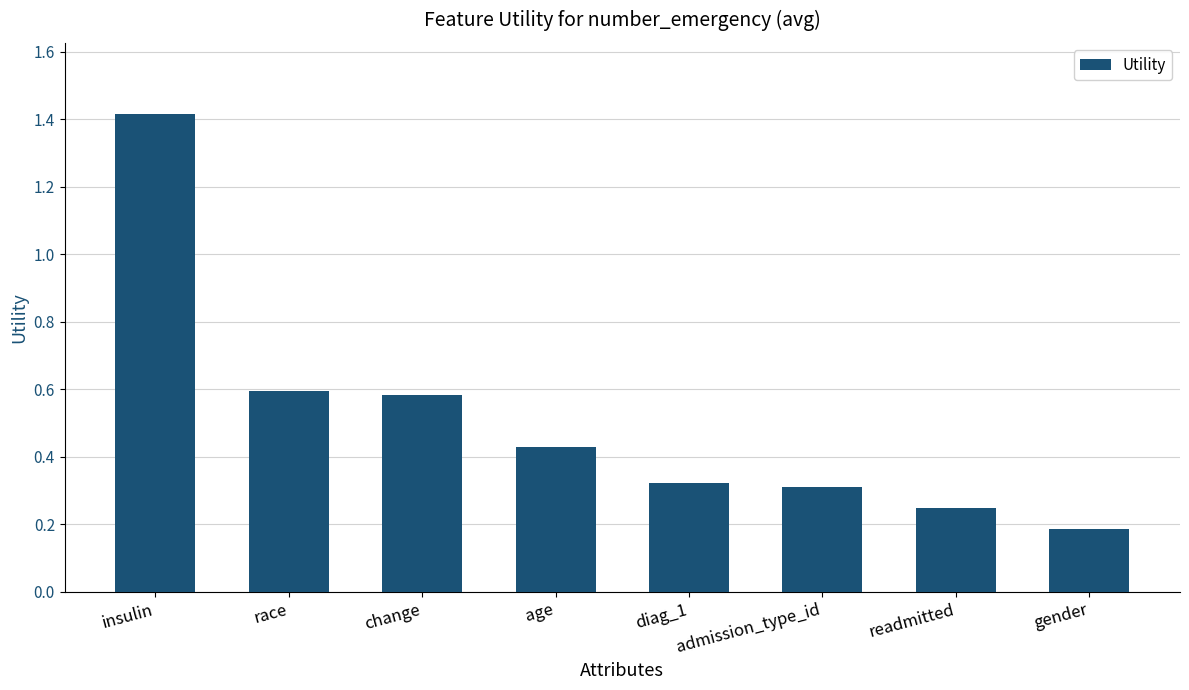

Which has a higher value, race or age?

race